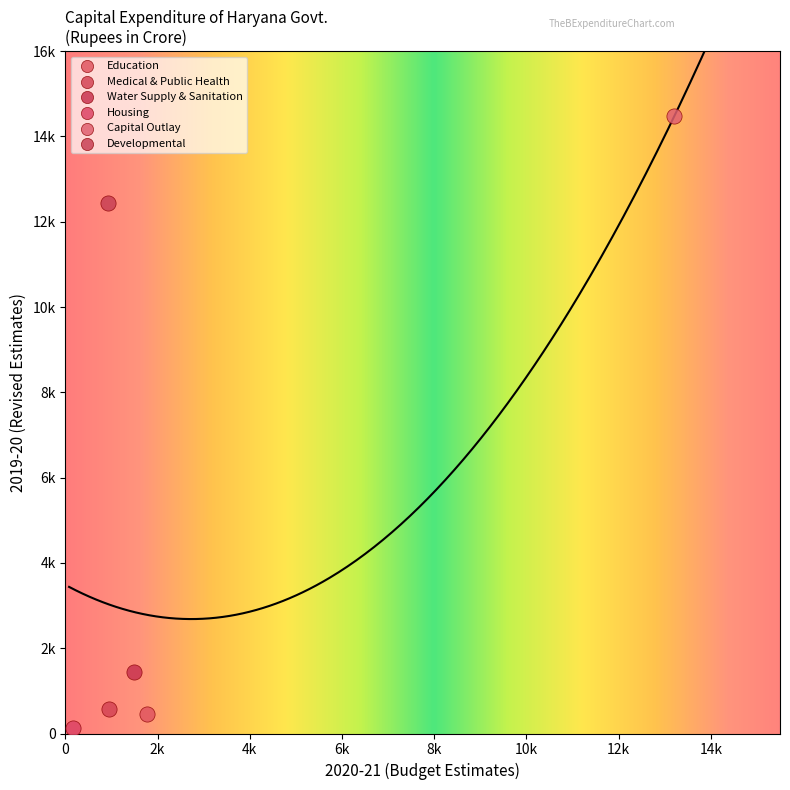

Which series contains the highest Y value?

Capital Outlay